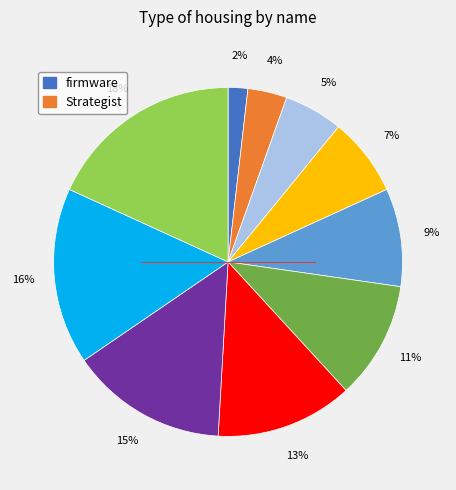

Count the number of slices in the pie.

10